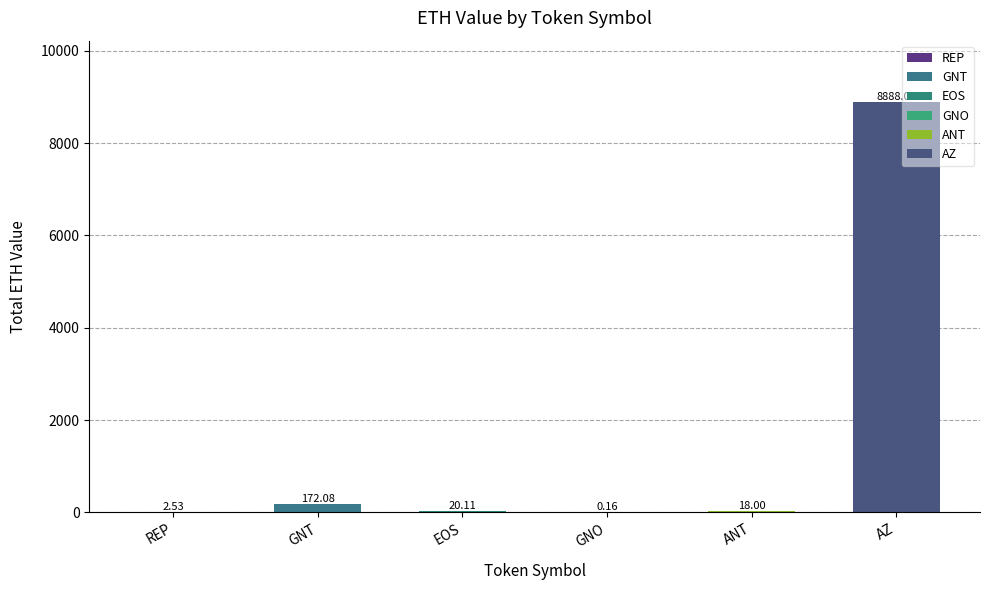

Where is the data nearest to the value 4444?

GNT